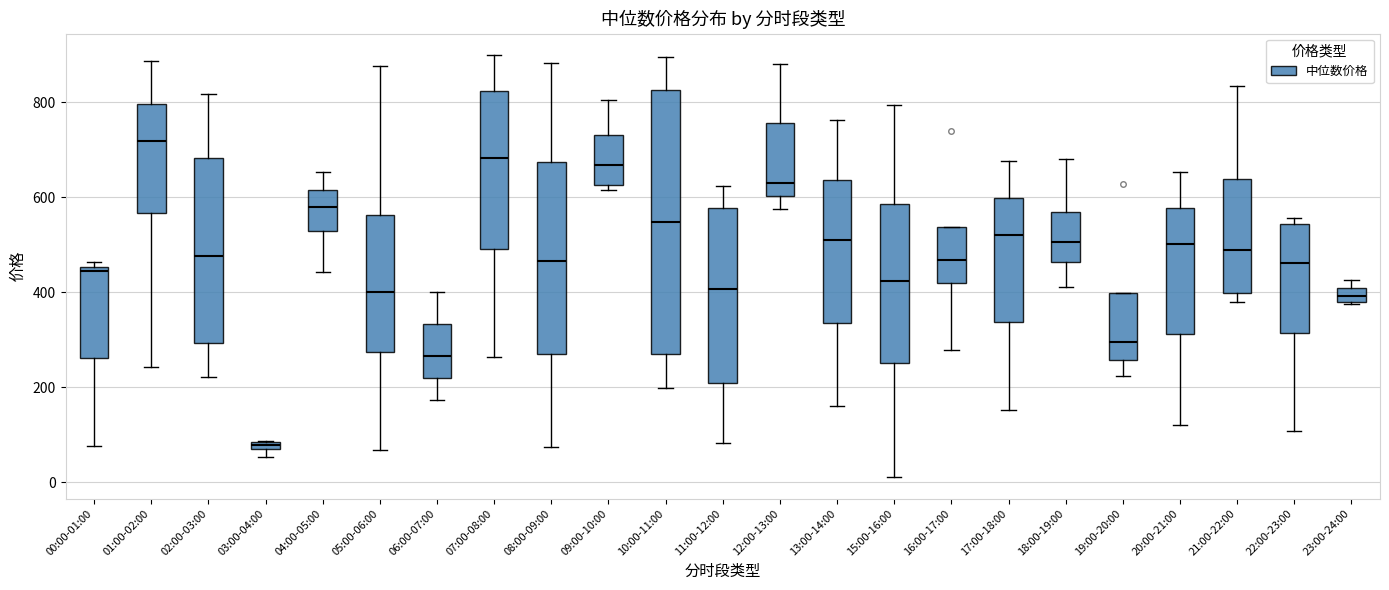

Where does the median line of the box for 21:00-22:00 sit on the y-axis? The values are not printed on the chart, so give them approximately, as read against the axis.

480